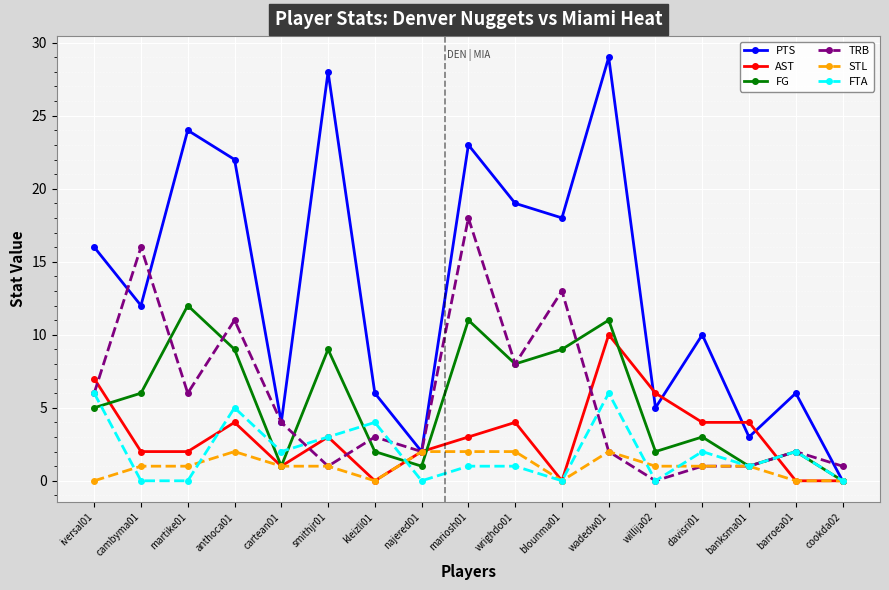

Rank the series by their maximum value, from highest to lowest.

PTS, TRB, FG, AST, FTA, STL